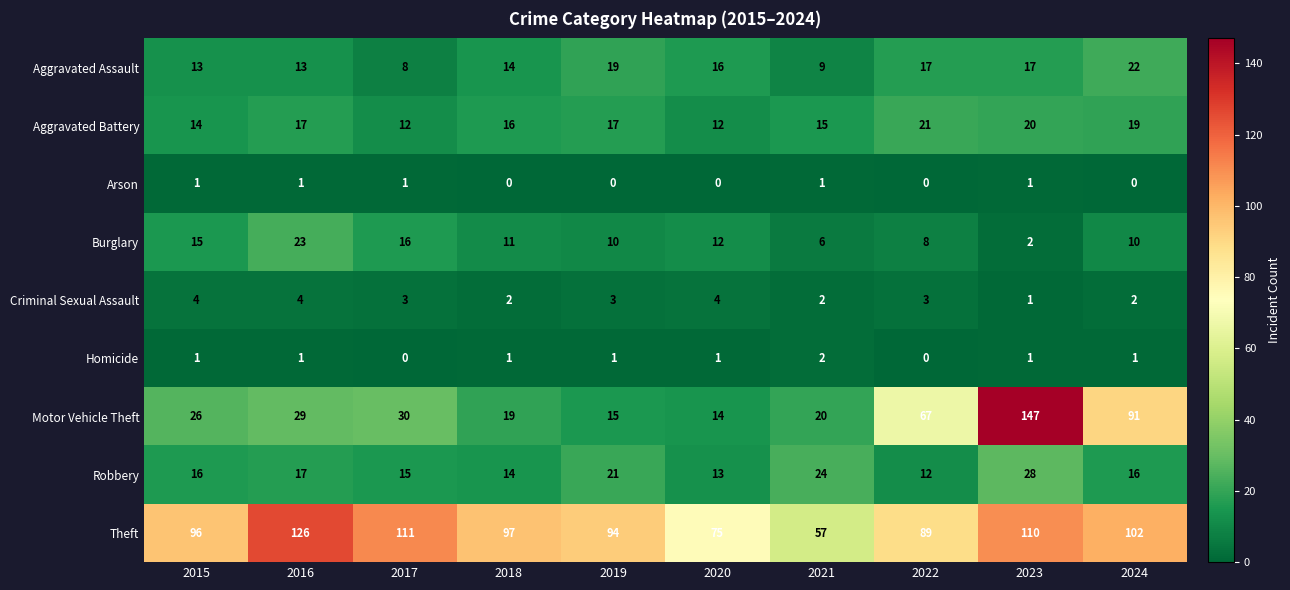

Where is Motor Vehicle Theft nearest to the value 80?

2024